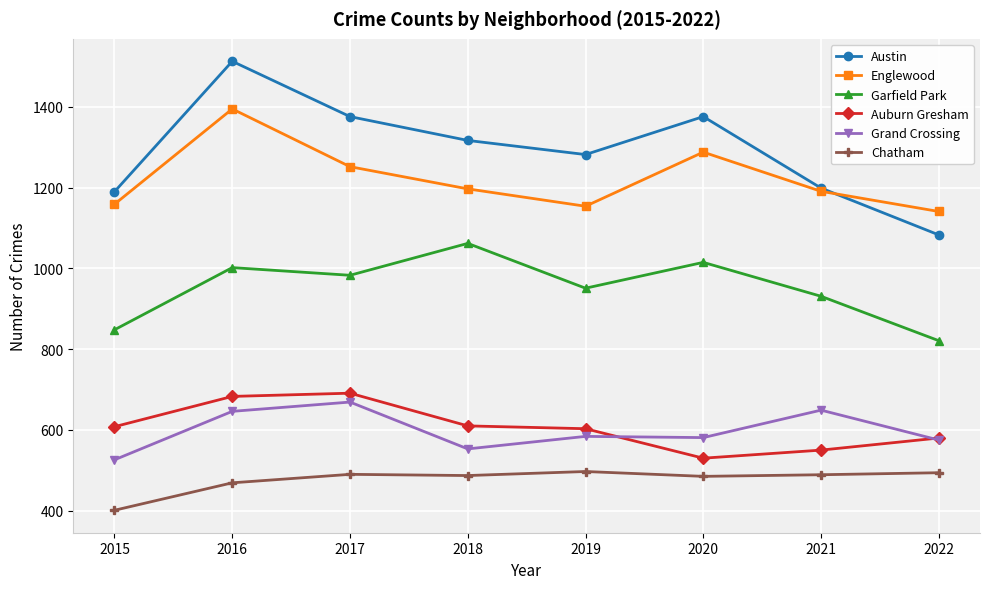

What is the difference between the highest and lowest values at 2018?

830